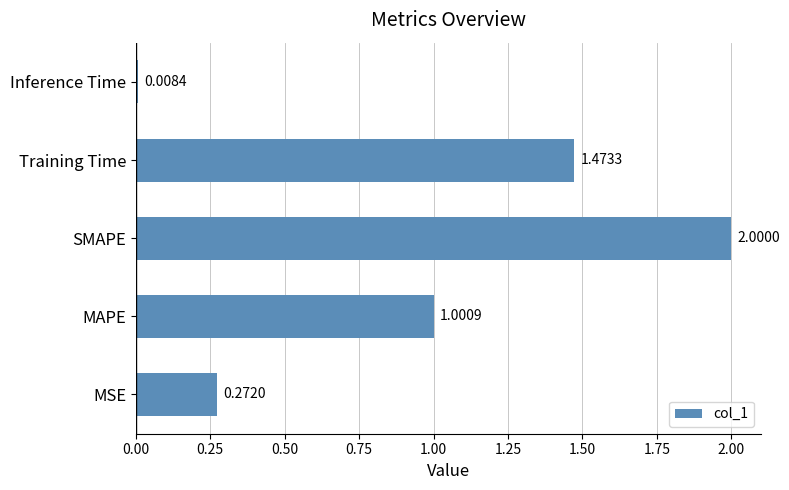

Which label corresponds to the smallest value in the chart?

Inference Time